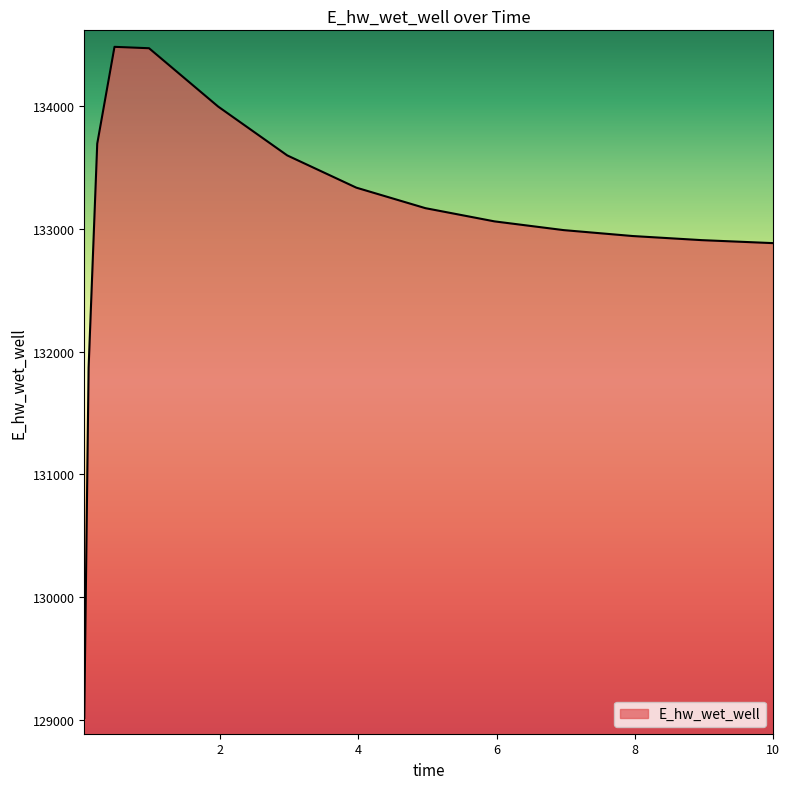

What is the maximum value shown in the chart?

134482.5